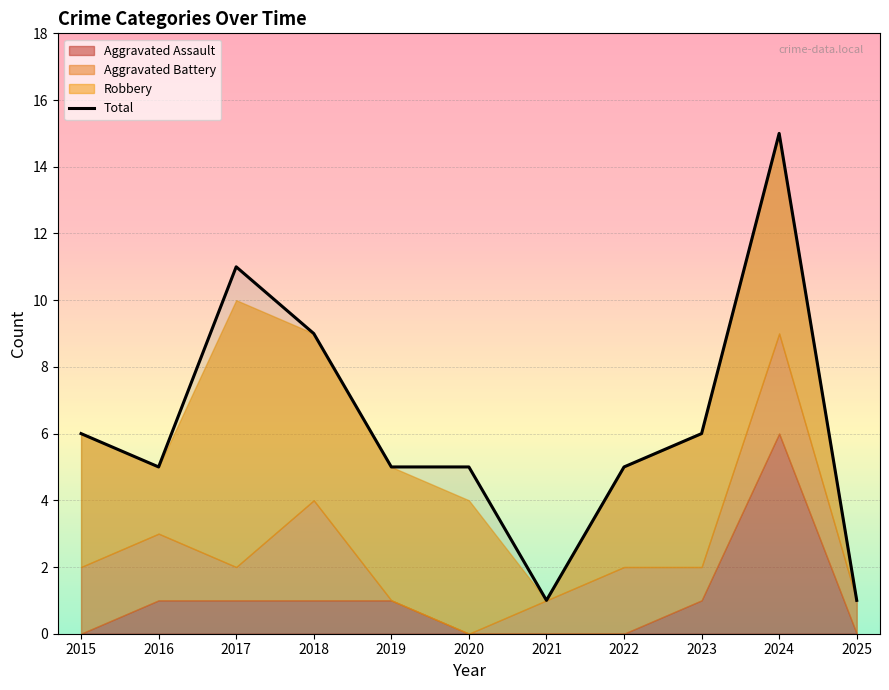

List the labels in order of value, largest first.

2024, 2017, 2018, 2015, 2023, 2016, 2019, 2020, 2022, 2021, 2025